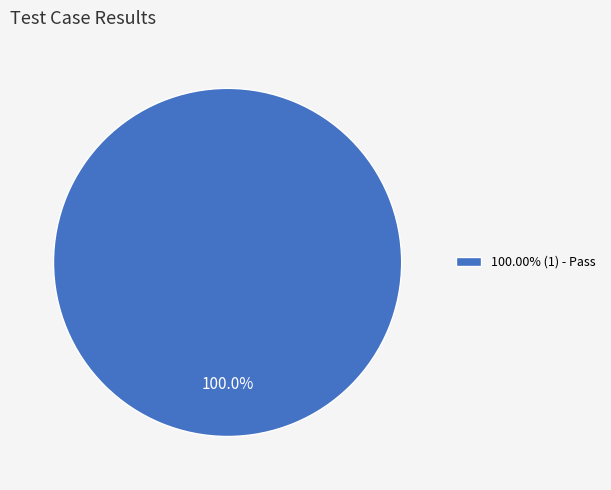

Does 100.00% (1) - Pass account for over 50% of the chart?

Yes